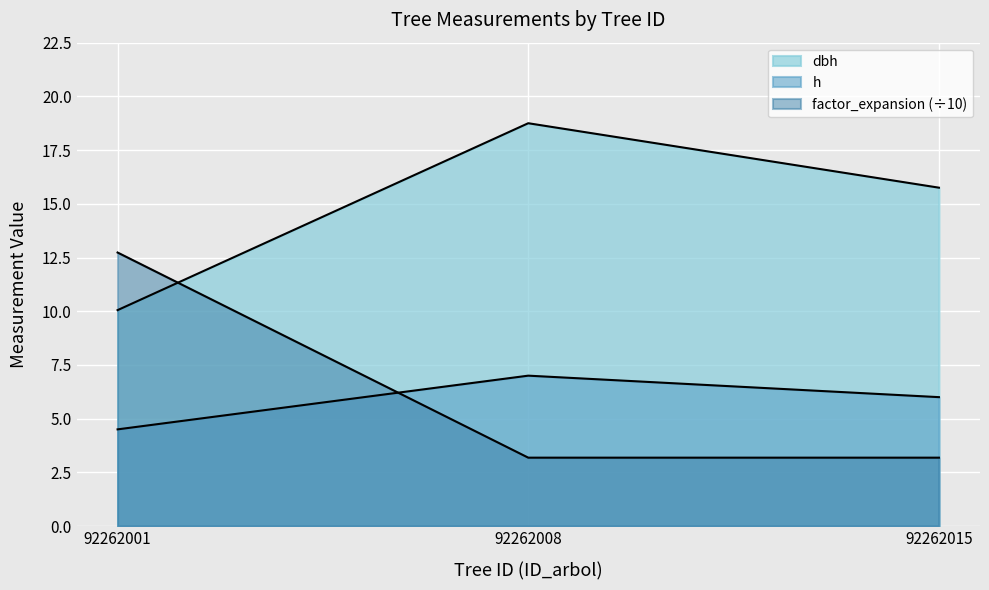

At which label is factor_expansion closest to 7?

92262008